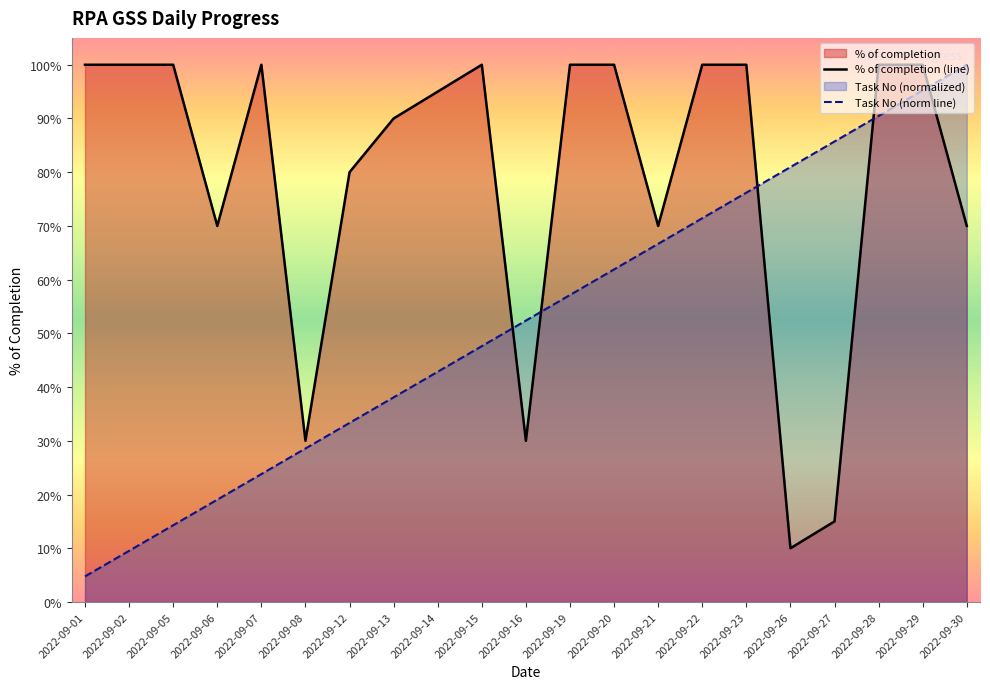

Which series has the largest total across all categories?

% of completion (line)